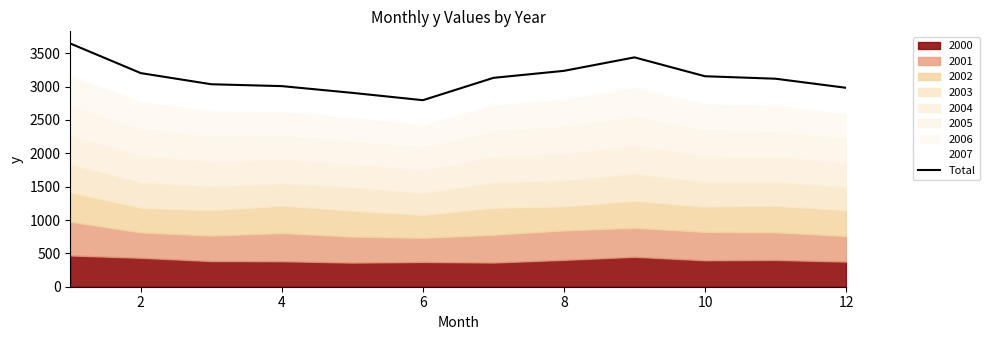

What is the difference between the second highest and second lowest values?

532